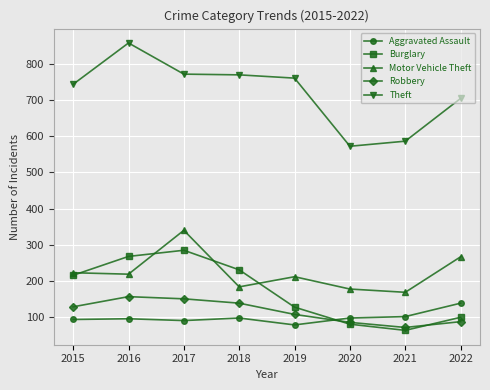

At 2022, list the series in order from smallest to largest.

Robbery, Burglary, Aggravated Assault, Motor Vehicle Theft, Theft